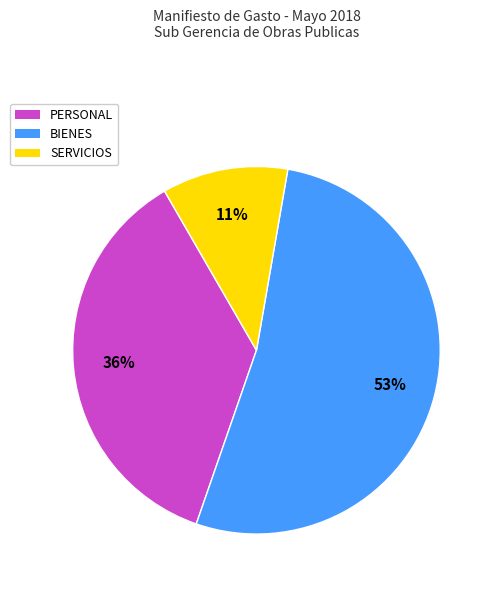

To the nearest percent, what portion does PERSONAL represent?

36%